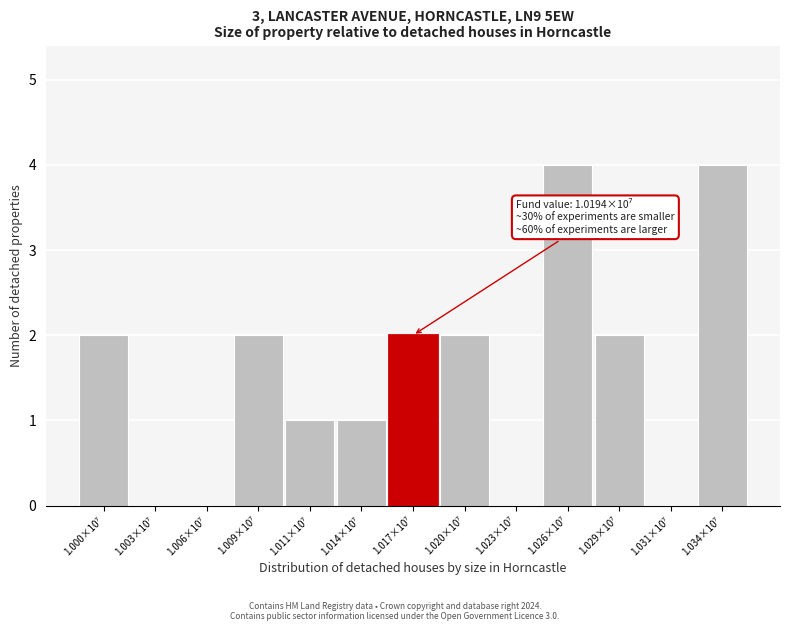

What is the maximum value shown in the chart?

4